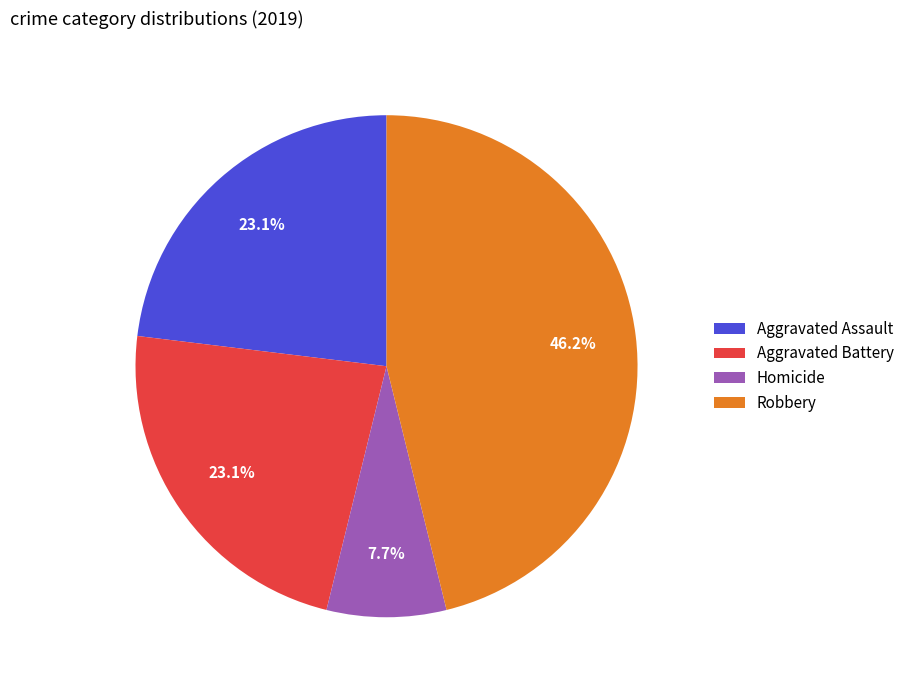

Count the number of slices in the pie.

4